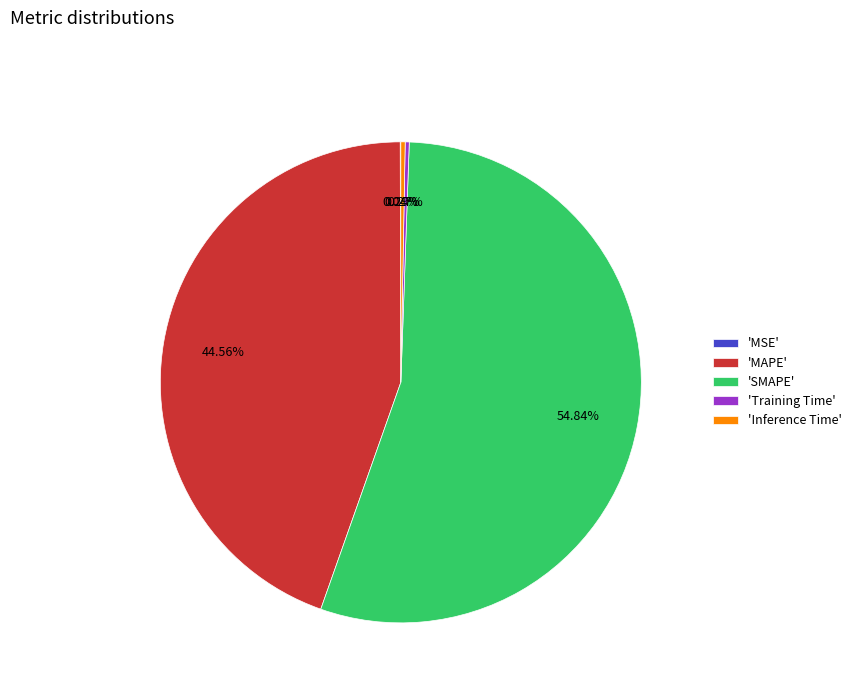

What is the largest slice in the pie chart?

'SMAPE'